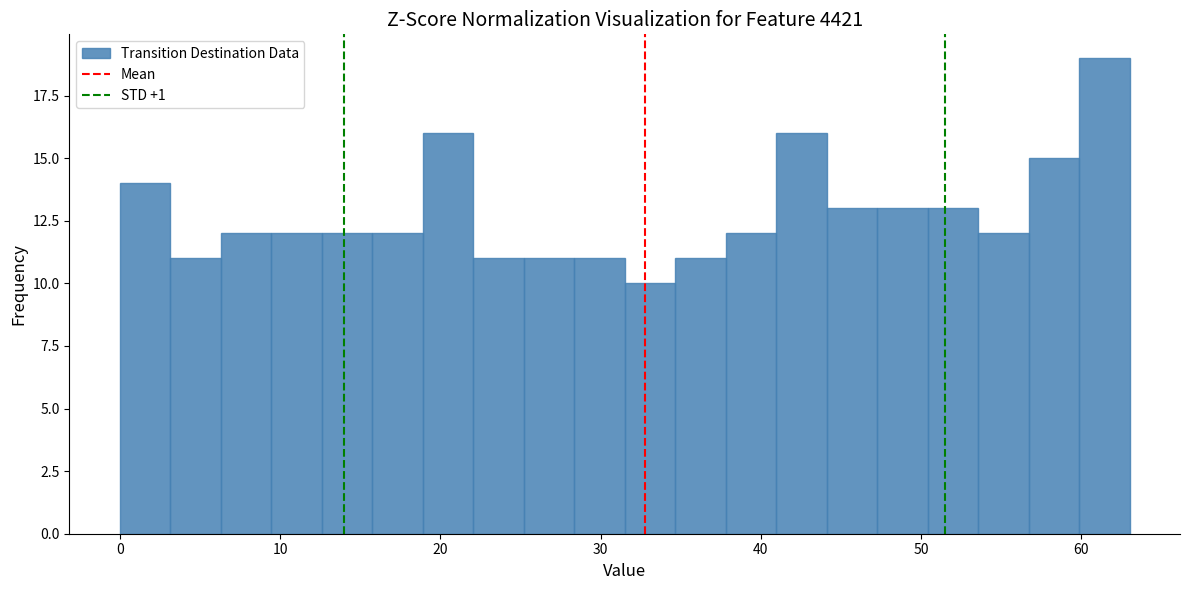

Around what value on the x-axis is the tallest bar? Give the approximate position of its centre, as read against the axis.

61